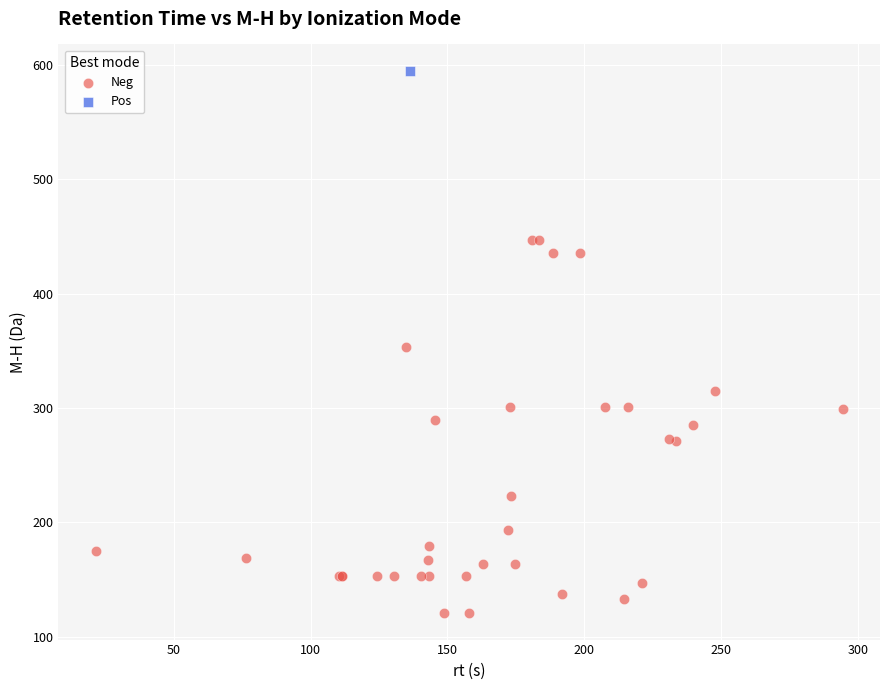

What are all the series names shown in the legend?

Neg, Pos